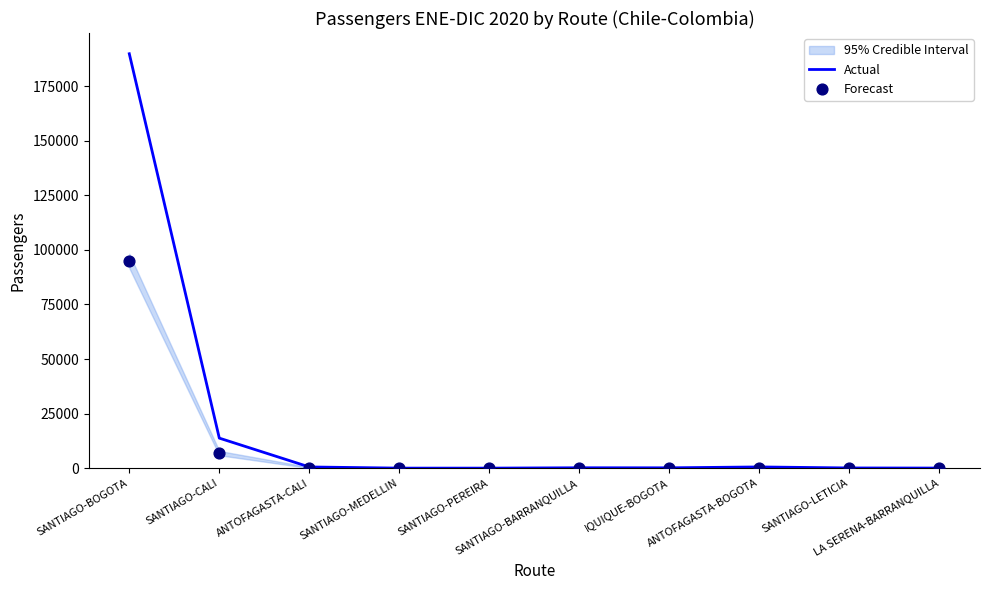

Which series has the largest total across all categories?

Actual